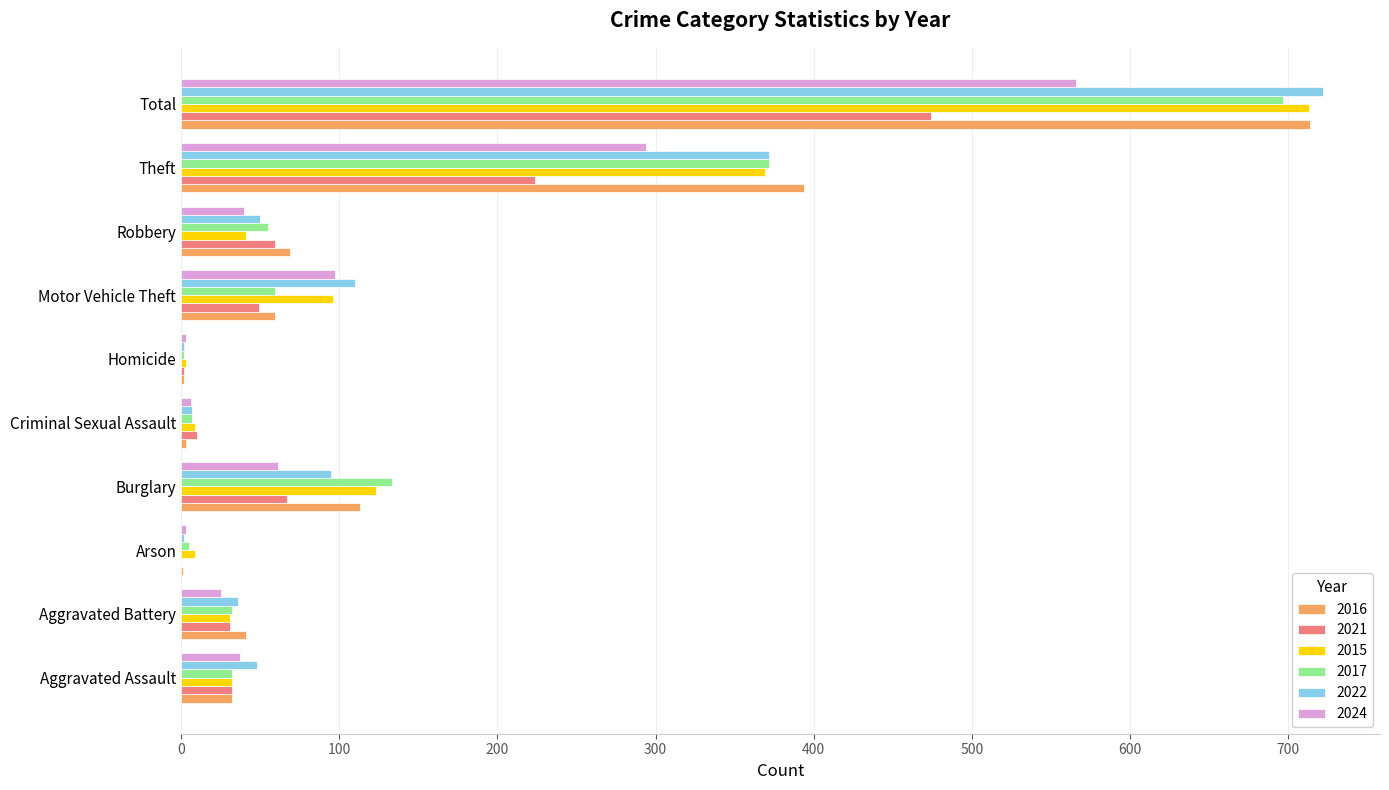

What is the sum of the 2016 values at Burglary and Theft?

507